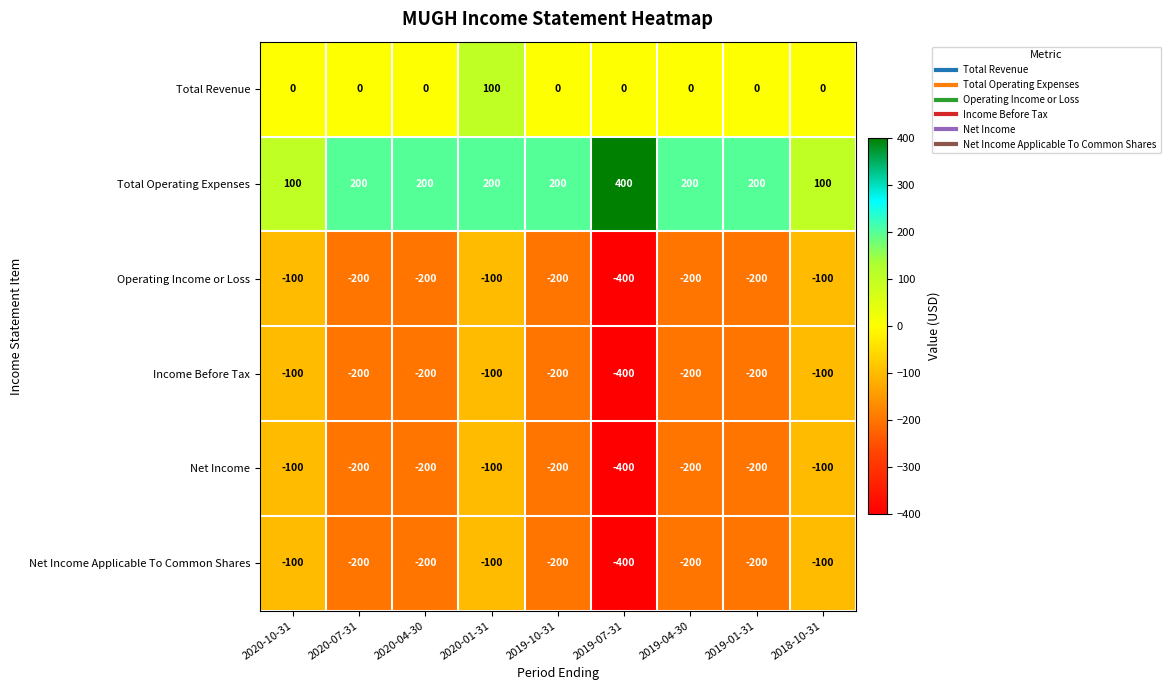

At which category does the chart reach its minimum across all series?

2019-07-31